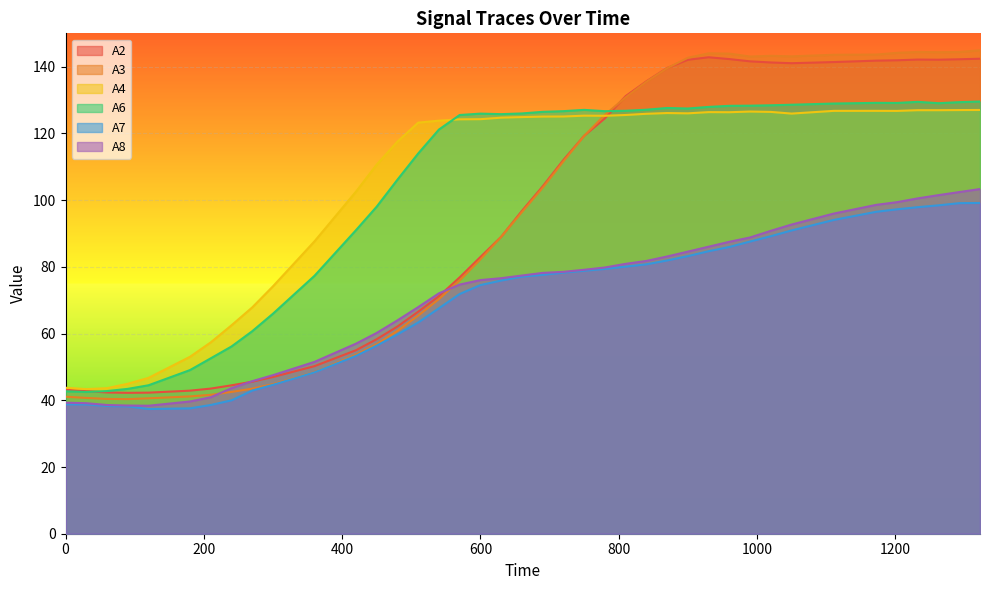

At which label does A3 first exceed 103?

690